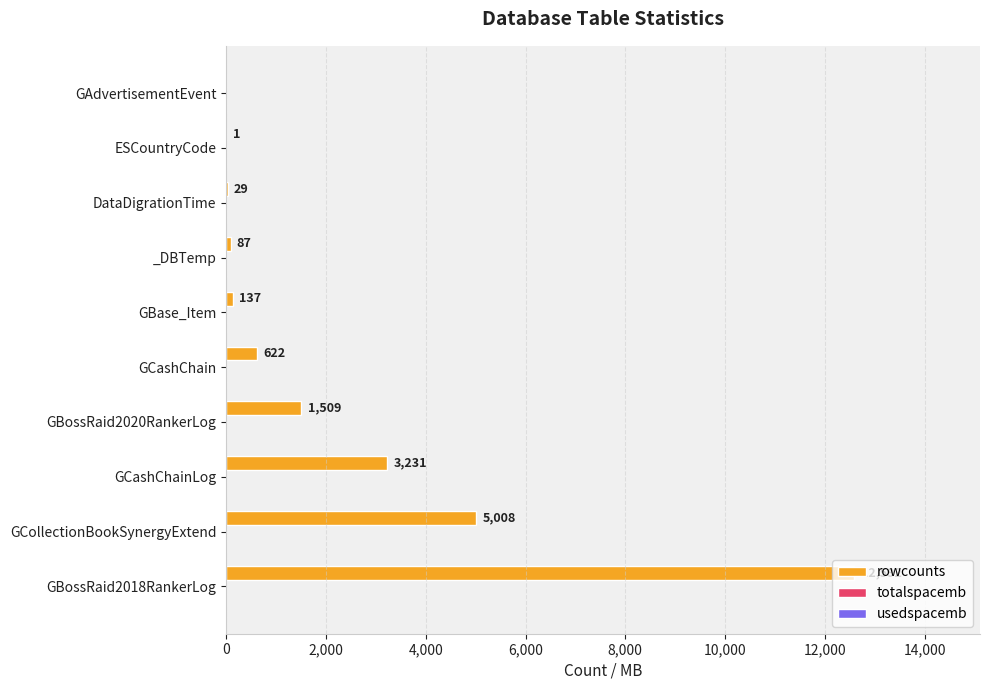

Between GCollectionBookSynergyExtend and GBossRaid2020RankerLog, which is larger?

GCollectionBookSynergyExtend